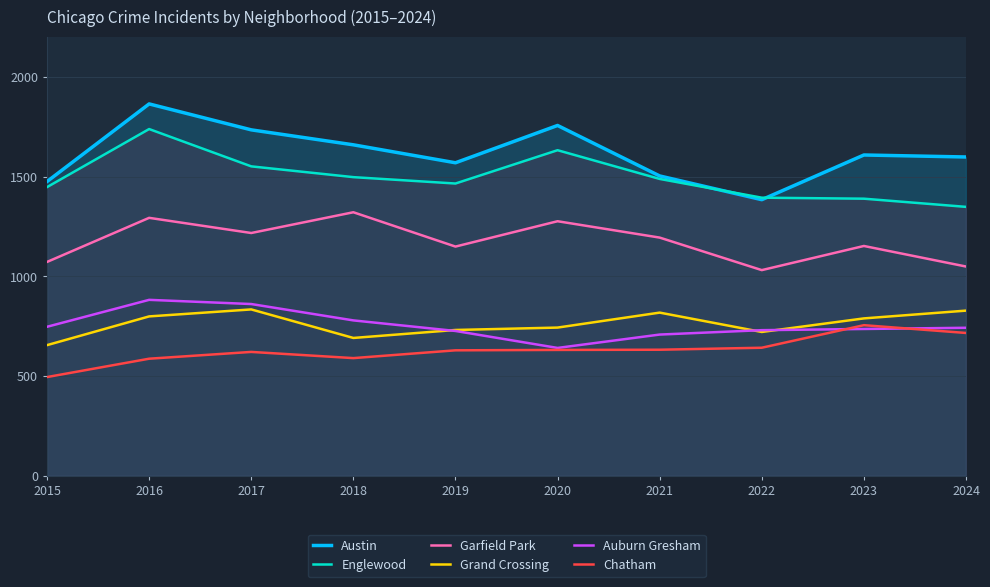

What is the value of the Chatham point at the 1st from the left?

495